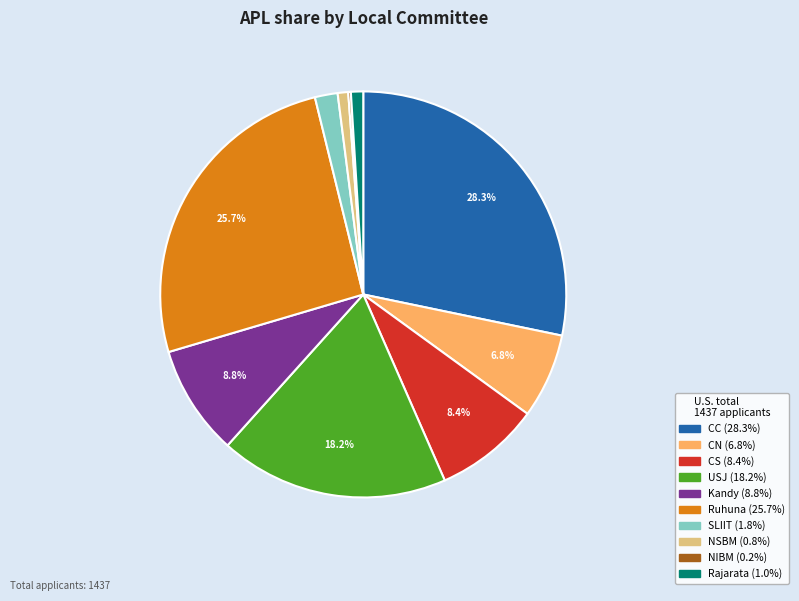

Which category has the biggest portion of the pie?

CC